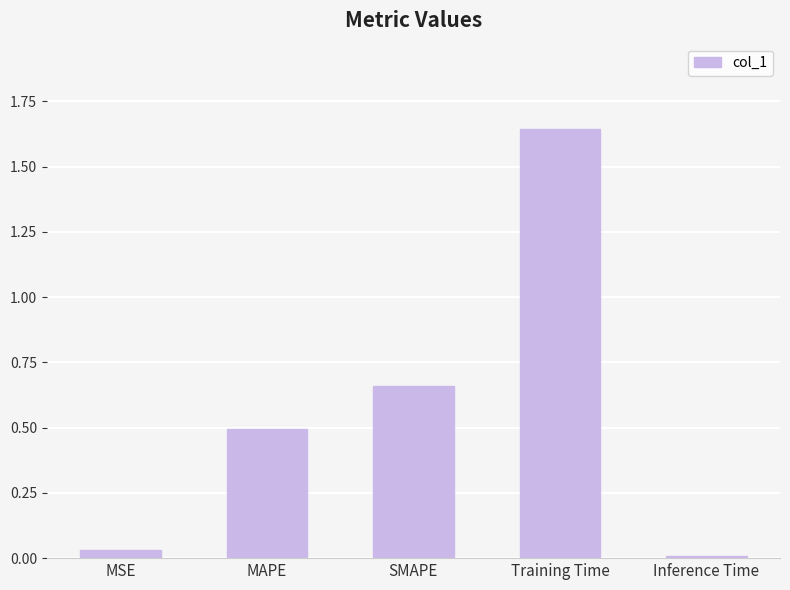

What is the label of the 1st bar from the right?

Inference Time